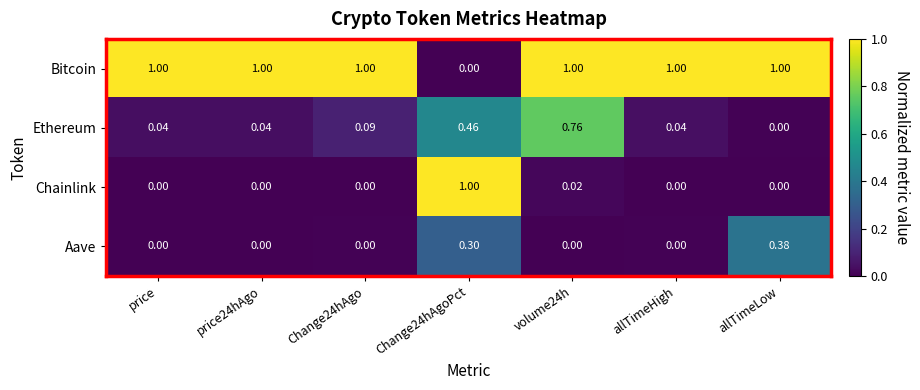

Between price24hAgo and volume24h, which series saw the biggest shift?

Ethereum